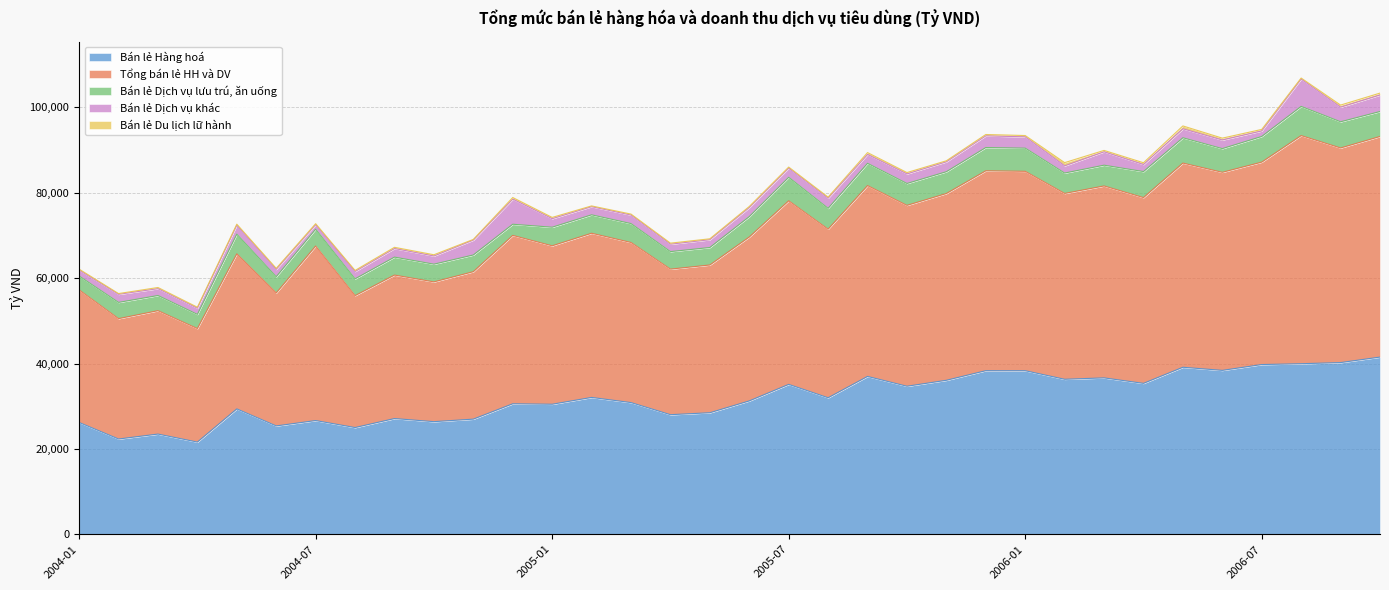

Reading left to right, what are all the values shown in this chart?

Bán lẻ Hàng hoá: 2004-01=26199	2004-02=22325	2004-03=23482	2004-04=21605	2004-05=29380	2004-06=25391	2004-07=26648	2004-08=25009	2004-09=27117	2004-10=26391	2004-11=26982	2004-12=30580	2005-01=30470	2005-02=32066	2005-03=30859	2005-04=28022	2005-05=28480	2005-06=31252	2005-07=35123	2005-08=31990	2005-09=36985	2005-10=34689	2005-11=36084	2005-12=38331	2006-01=38328	2006-02=36320	2006-03=36646	2006-04=35361	2006-05=39134	2006-06=38404	2006-07=39768	2006-08=39964	2006-09=40231	2006-10=41519
Tổng bán lẻ HH và DV: 2004-01=31060	2004-02=28200	2004-03=28911	2004-04=26599	2004-05=36327	2004-06=31151	2004-07=40886	2004-08=30909	2004-09=33618	2004-10=32746	2004-11=34544	2004-12=39450	2005-01=37120	2005-02=38468	2005-03=37510	2005-04=34106	2005-05=34616	2005-06=38400	2005-07=43018	2005-08=39496	2005-09=44714	2005-10=42374	2005-11=43755	2005-12=46832	2006-01=46713	2006-02=43537	2006-03=44968	2006-04=43525	2006-05=47836	2006-06=46406	2006-07=47428	2006-08=53448	2006-09=50280	2006-10=51682
Bán lẻ Dịch vụ lưu trú, ăn uống: 2004-01=3255	2004-02=3805	2004-03=3552	2004-04=3322	2004-05=4611	2004-06=3804	2004-07=3946	2004-08=3931	2004-09=4209	2004-10=4147	2004-11=3916	2004-12=2612	2005-01=4355	2005-02=4314	2005-03=4427	2005-04=4099	2005-05=4097	2005-06=4778	2005-07=5498	2005-08=4884	2005-09=5218	2005-10=5124	2005-11=5110	2005-12=5446	2006-01=5427	2006-02=4778	2006-03=4864	2006-04=6096	2006-05=5934	2006-06=5549	2006-07=6010	2006-08=6835	2006-09=6135	2006-10=5849
Bán lẻ Dịch vụ khác: 2004-01=1378	2004-02=1888	2004-03=1612	2004-04=1438	2004-05=2082	2004-06=1716	2004-07=1054	2004-08=1719	2004-09=2012	2004-10=1920	2004-11=3484	2004-12=5882	2005-01=2003	2005-02=1905	2005-03=1999	2005-04=1742	2005-05=1827	2005-06=2119	2005-07=2145	2005-08=2371	2005-09=2072	2005-10=2250	2005-11=2321	2005-12=2746	2006-01=2648	2006-02=1685	2006-03=3133	2006-04=1653	2006-05=2100	2006-06=2022	2006-07=1298	2006-08=6404	2006-09=3423	2006-10=3868
Bán lẻ Du lịch lữ hành: 2004-01=228	2004-02=181	2004-03=265	2004-04=233	2004-05=254	2004-06=241	2004-07=238	2004-08=250	2004-09=280	2004-10=289	2004-11=161	2004-12=376	2005-01=292	2005-02=183	2005-03=225	2005-04=242	2005-05=212	2005-06=250	2005-07=252	2005-08=251	2005-09=439	2005-10=311	2005-11=240	2005-12=309	2006-01=309	2006-02=754	2006-03=325	2006-04=415	2006-05=668	2006-06=432	2006-07=352	2006-08=243	2006-09=491	2006-10=447